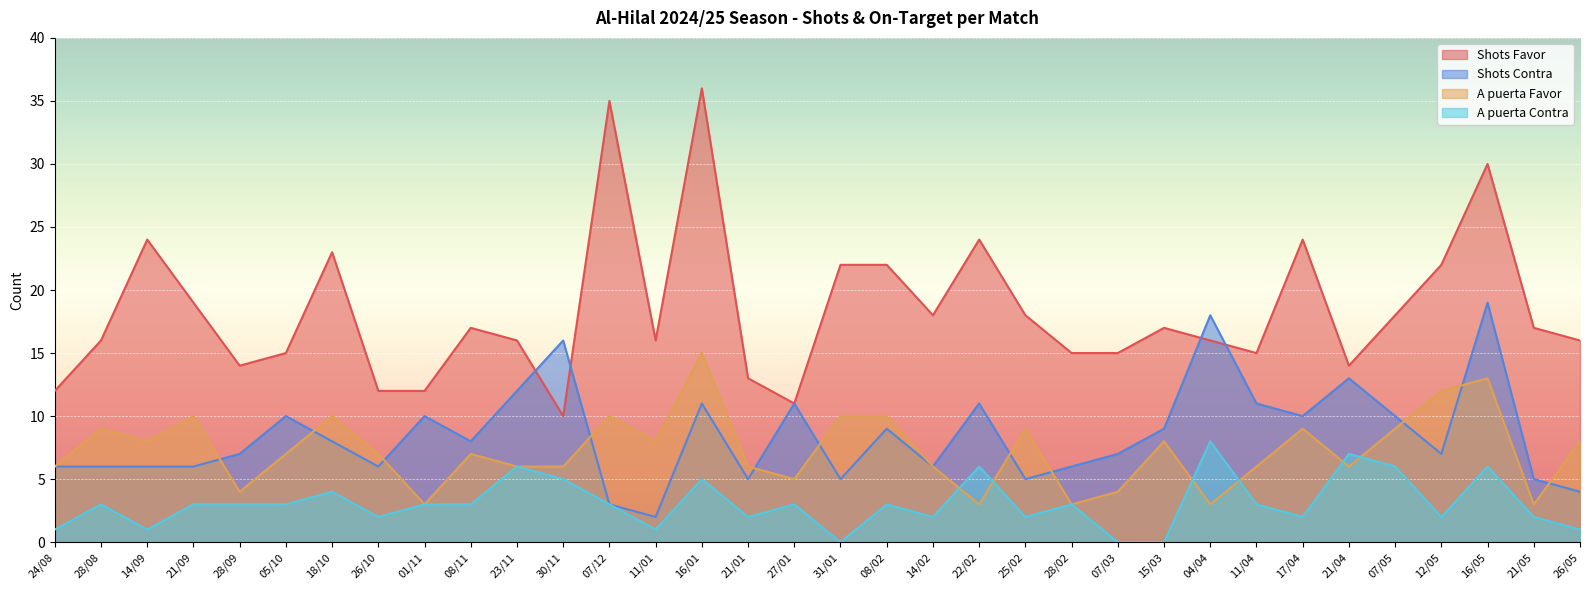

Which series changed the most between 26/10 and 25/02?

Shots Favor